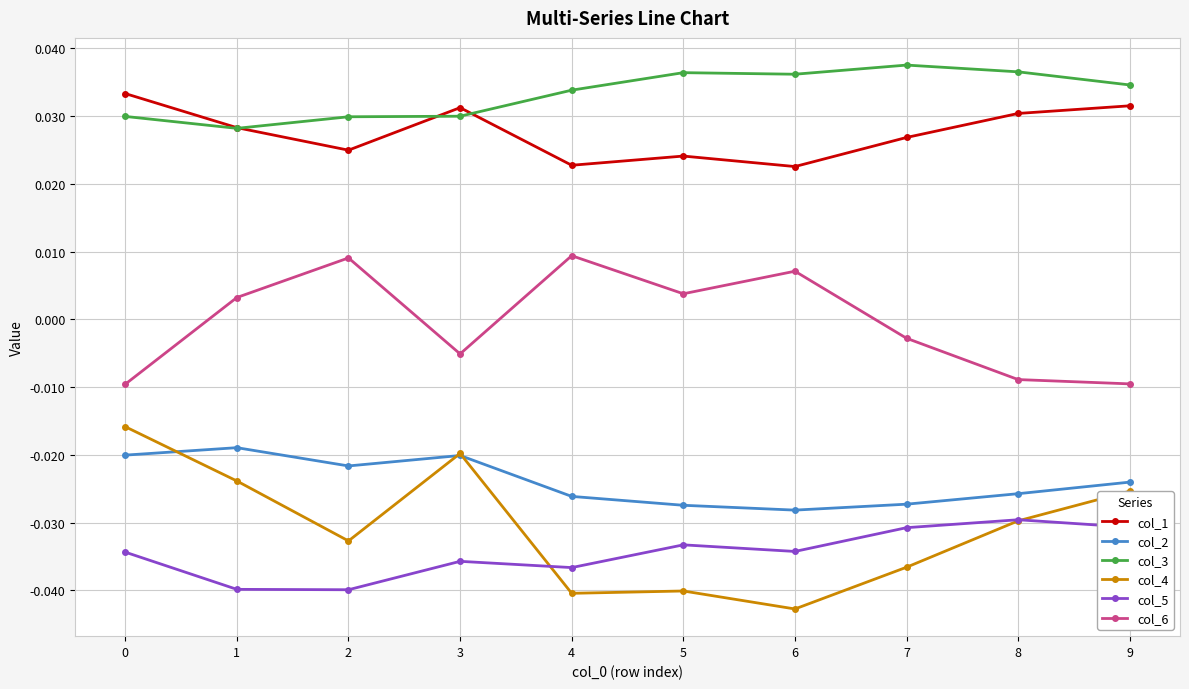

Is this an area chart (filled region under the line)?

No